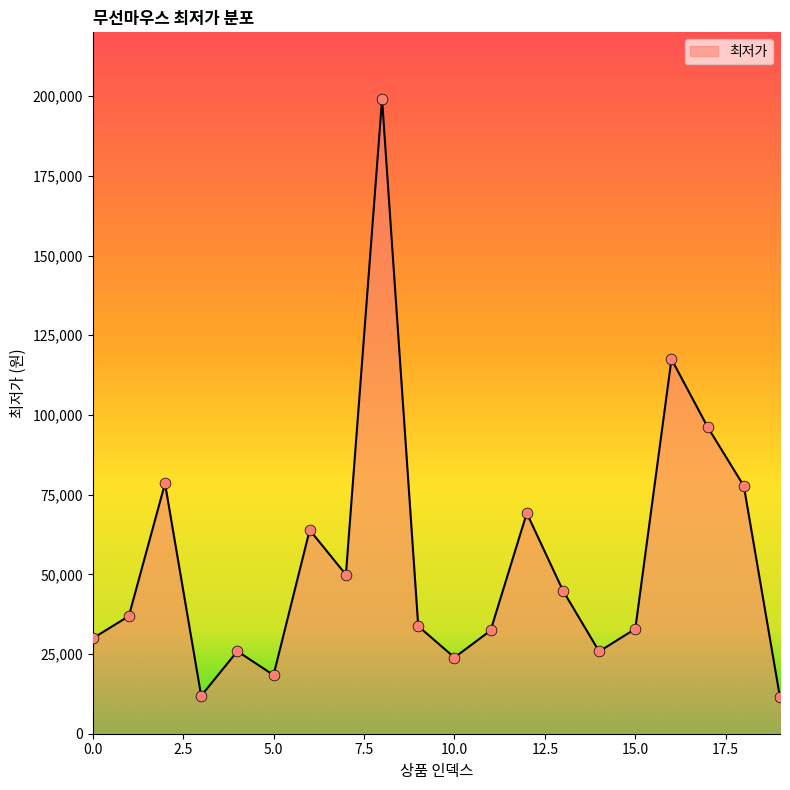

What is the minimum value shown in the chart?

11400